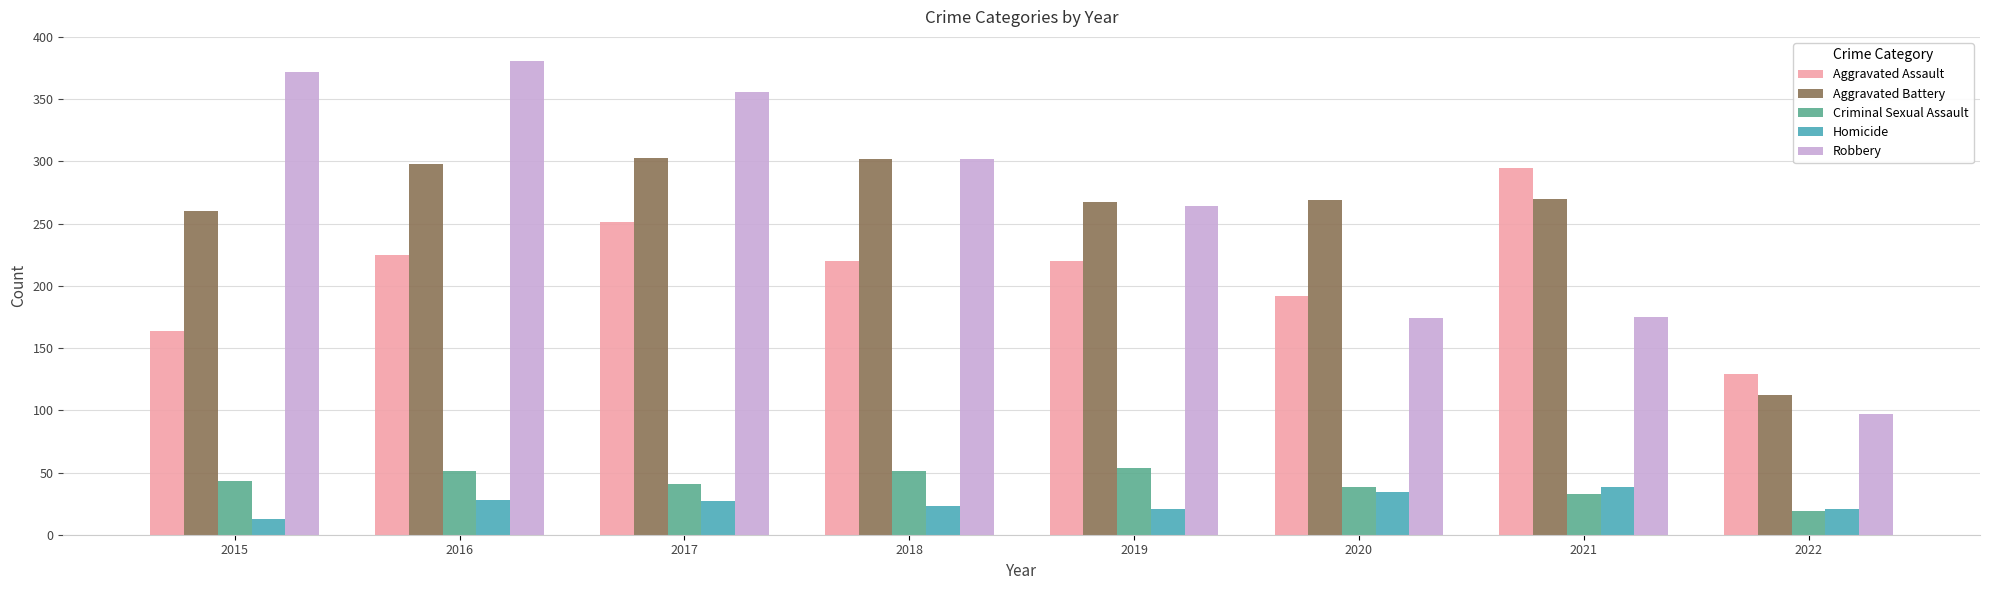

The value of Homicide at 2018 is 23. True or false?

True